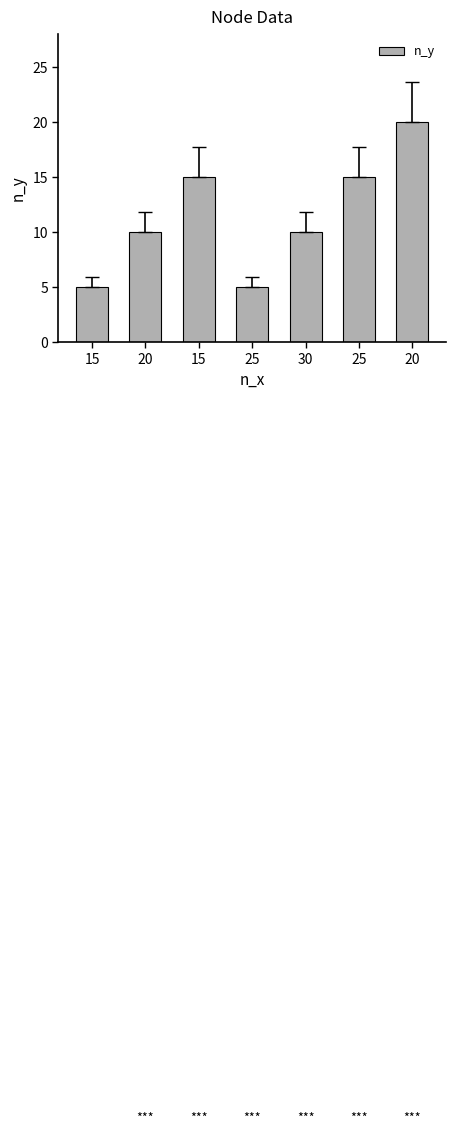

How many data points does each series have?

7